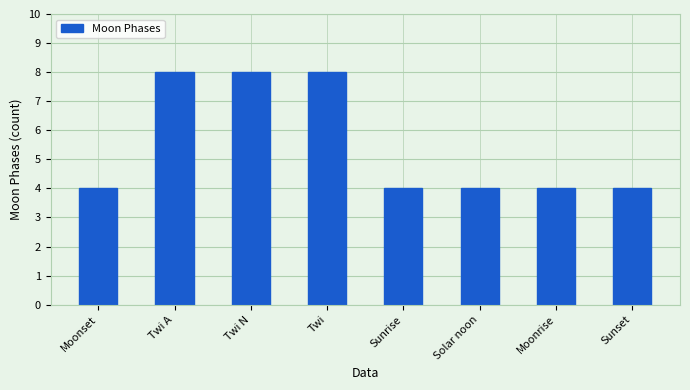

What is the sum of all values?

44